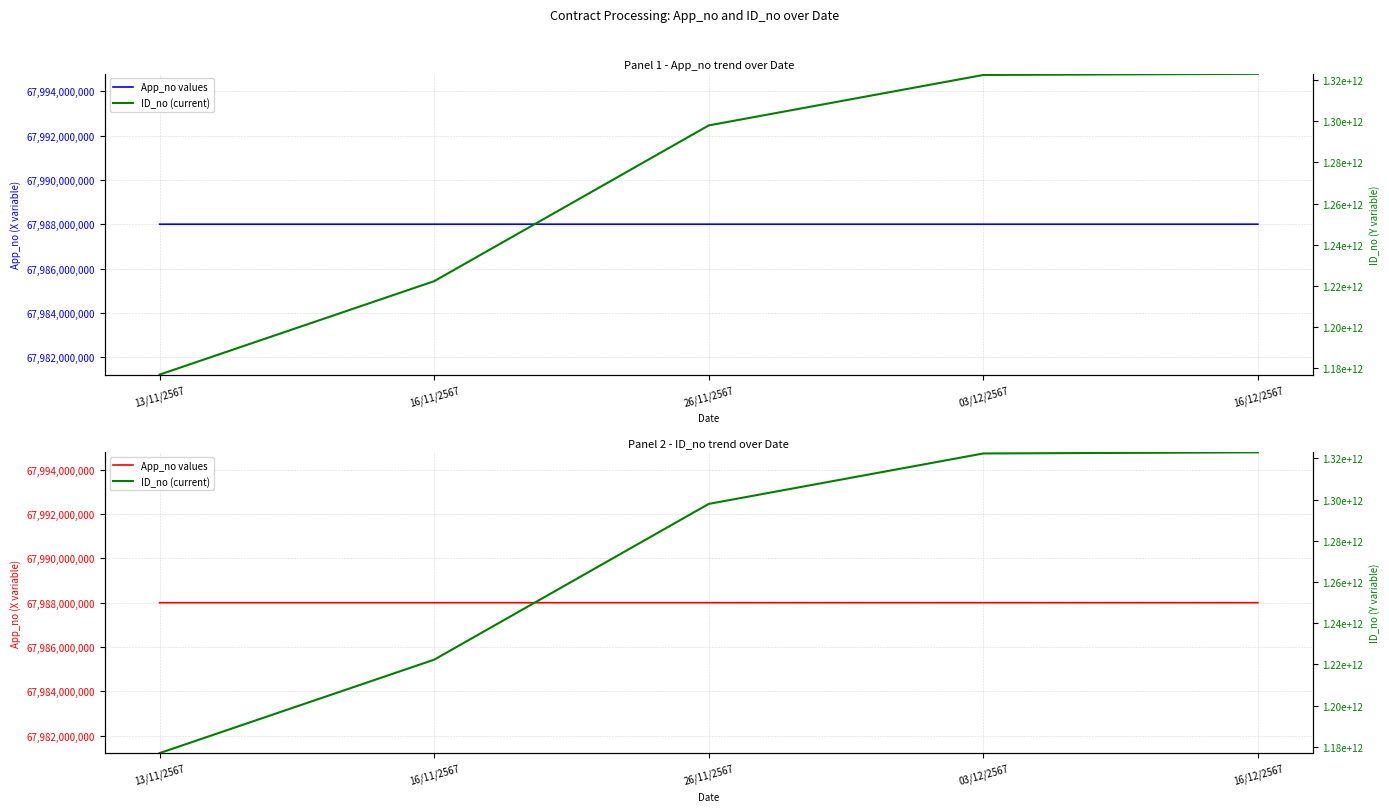

At which label does ID_no (current) reach its minimum?

13/11/2567